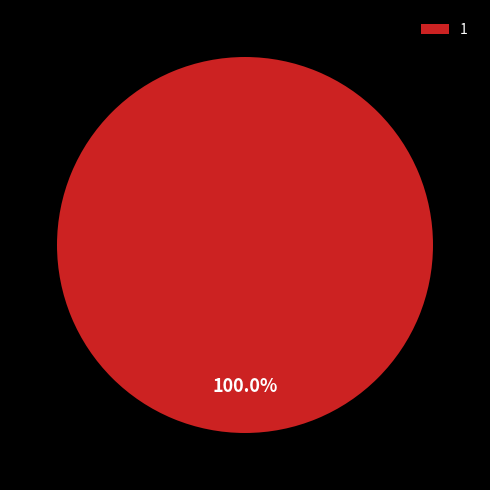

Rank the categories by value from highest to lowest.

1